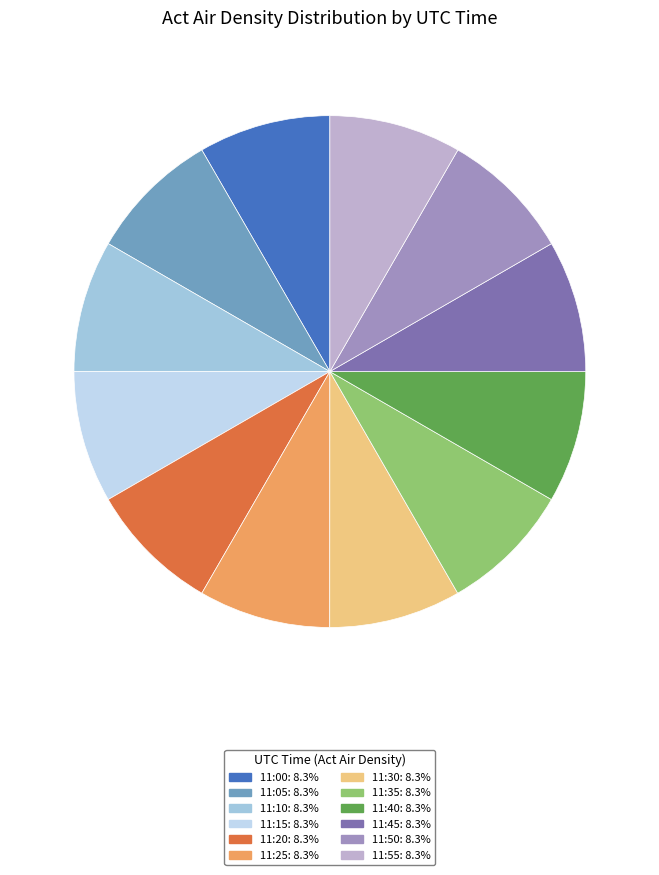

Which slice is the largest?

11:00